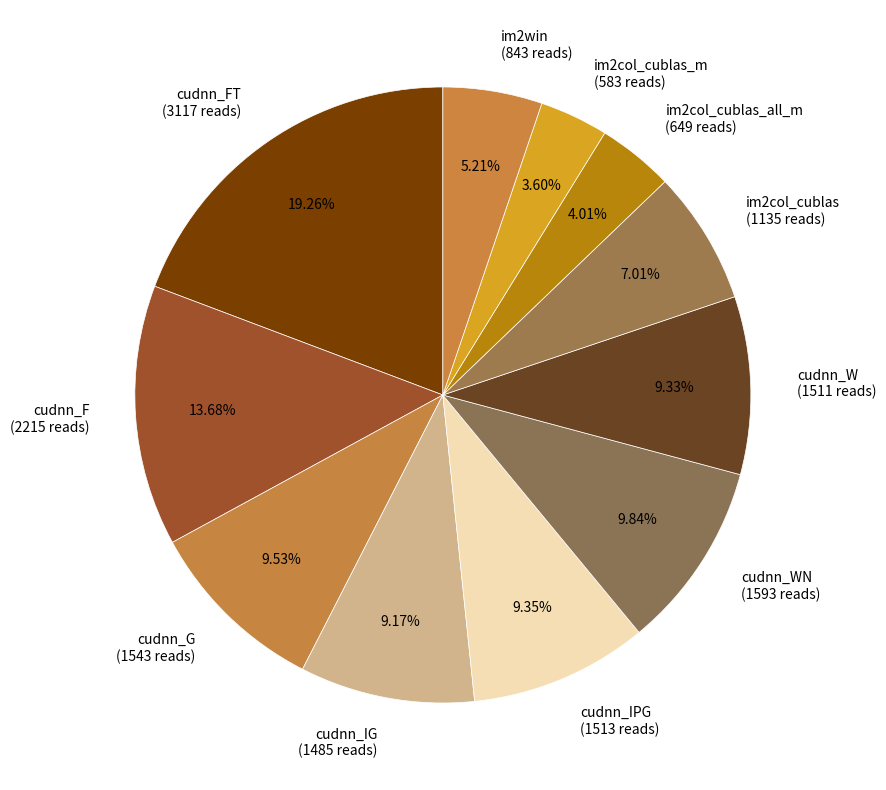

Combined, do cudnn_G (1543 reads) and im2win (843 reads) account for over 50%?

No